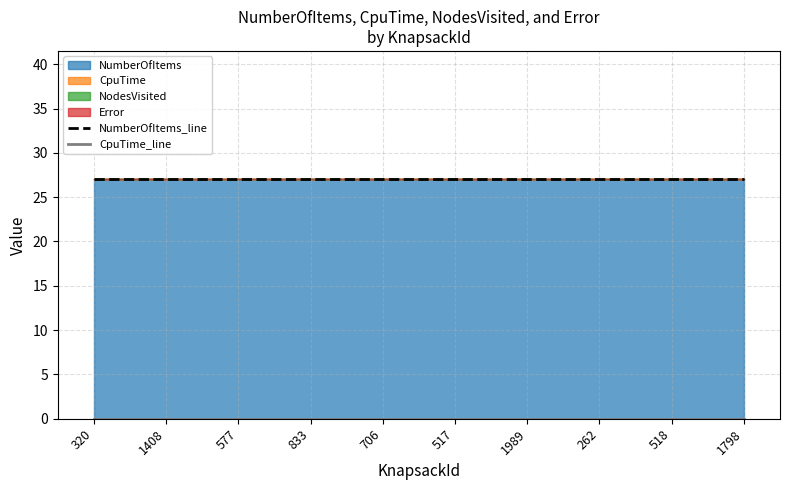

At which category is the sum across all series the highest?

320